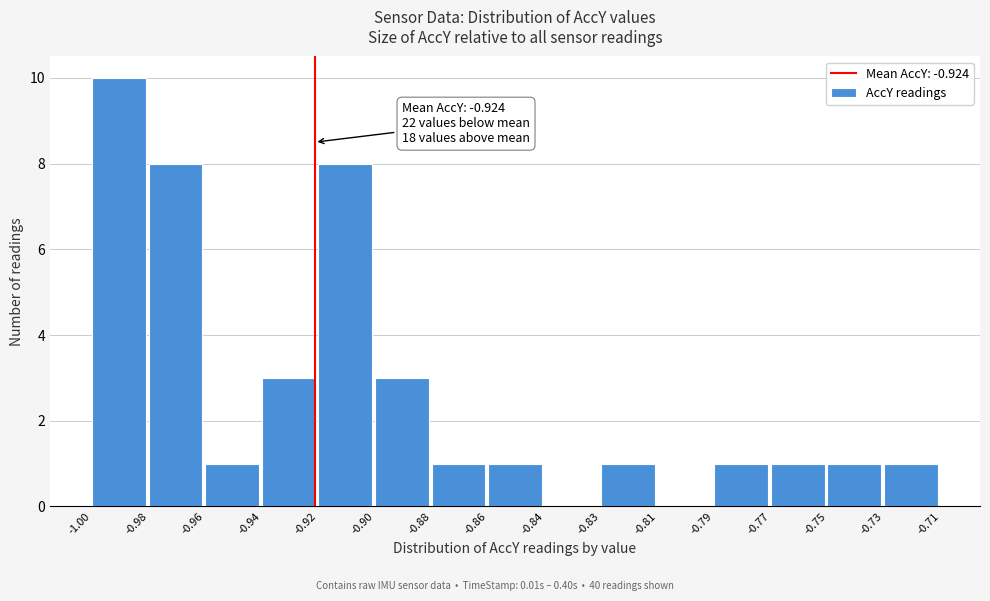

Reading left to right, transcribe all the data shown in this chart.

-1.00=10	-0.98=8	-0.96=1	-0.94=3	-0.92=8	-0.90=3	-0.88=1	-0.86=1	-0.84=0	-0.83=1	-0.81=0	-0.79=1	-0.77=1	-0.75=1	-0.73=1